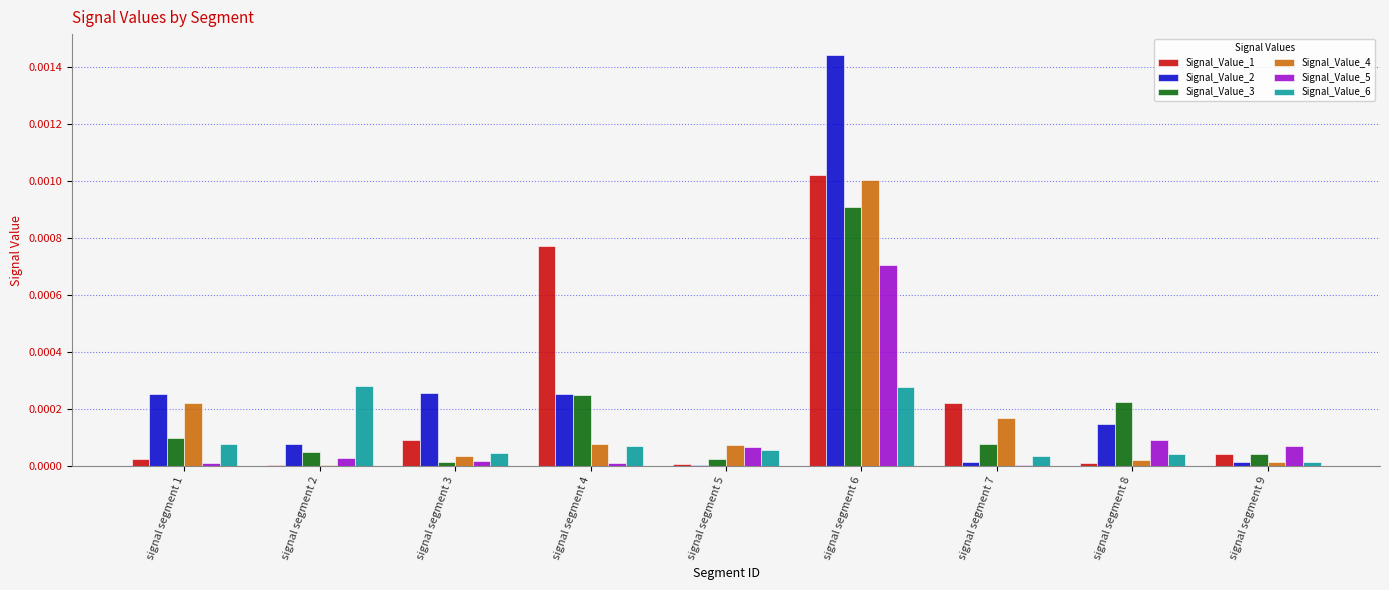

Is the value of Signal_Value_6 at signal segment 5 greater than the value of Signal_Value_5 at signal segment 7?

Yes